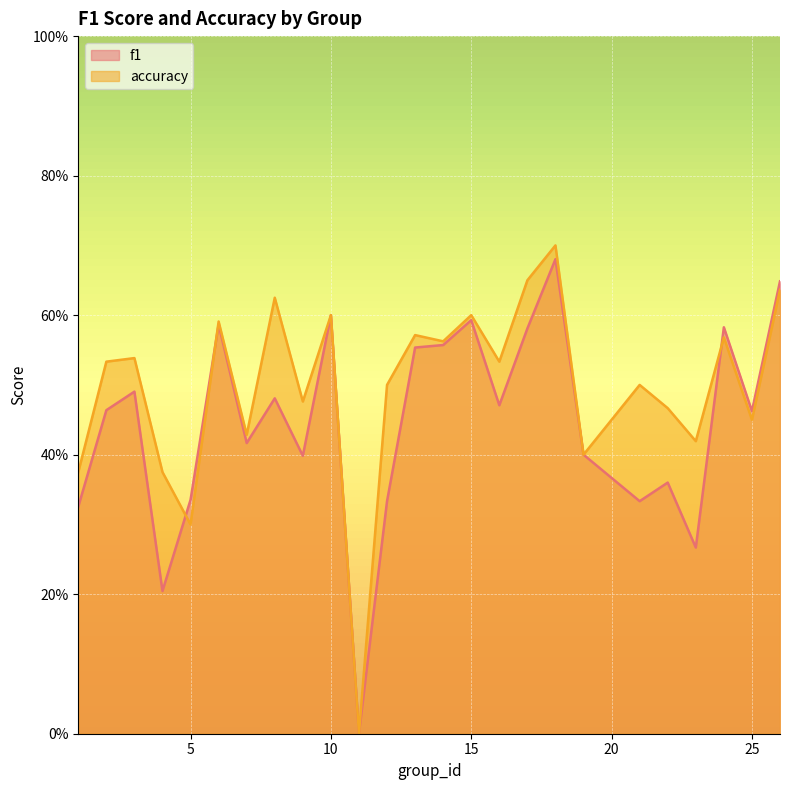

Reading left to right, extract all data points from this chart.

f1: 1=0.3	2=0.5	3=0.5	4=0.2	5=0.3	6=0.6	7=0.4	8=0.5	9=0.4	10=0.6	11=0.0	12=0.3	13=0.6	14=0.6	15=0.6	16=0.5	17=0.6	18=0.7	19=0.4	21=0.3	22=0.4	23=0.3	24=0.6	25=0.5	26=0.6
accuracy: 1=0.4	2=0.5	3=0.5	4=0.4	5=0.3	6=0.6	7=0.4	8=0.6	9=0.5	10=0.6	11=0.0	12=0.5	13=0.6	14=0.6	15=0.6	16=0.5	17=0.7	18=0.7	19=0.4	21=0.5	22=0.5	23=0.4	24=0.6	25=0.5	26=0.6